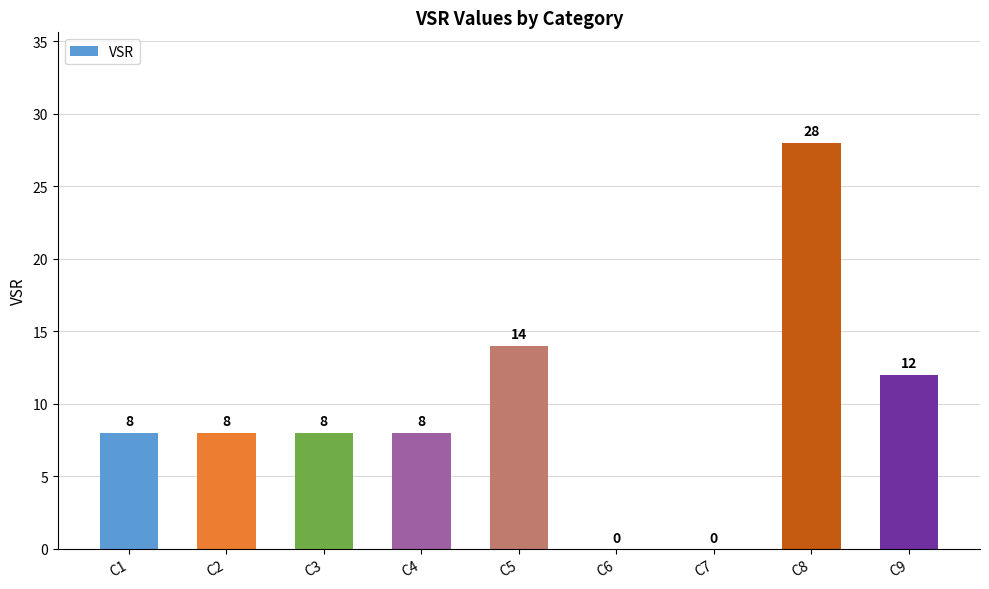

At which label is the value closest to 14?

C5